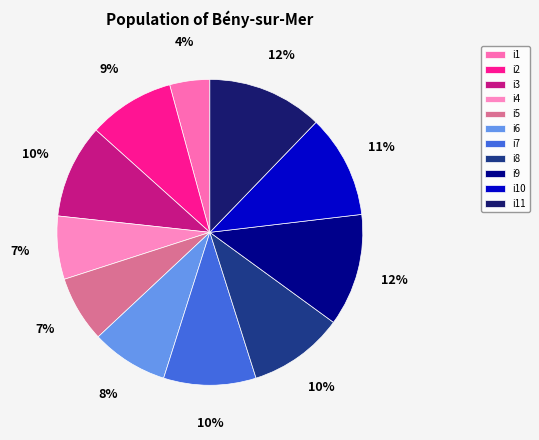

To the nearest percent, what percentage of the pie is i8?

10%